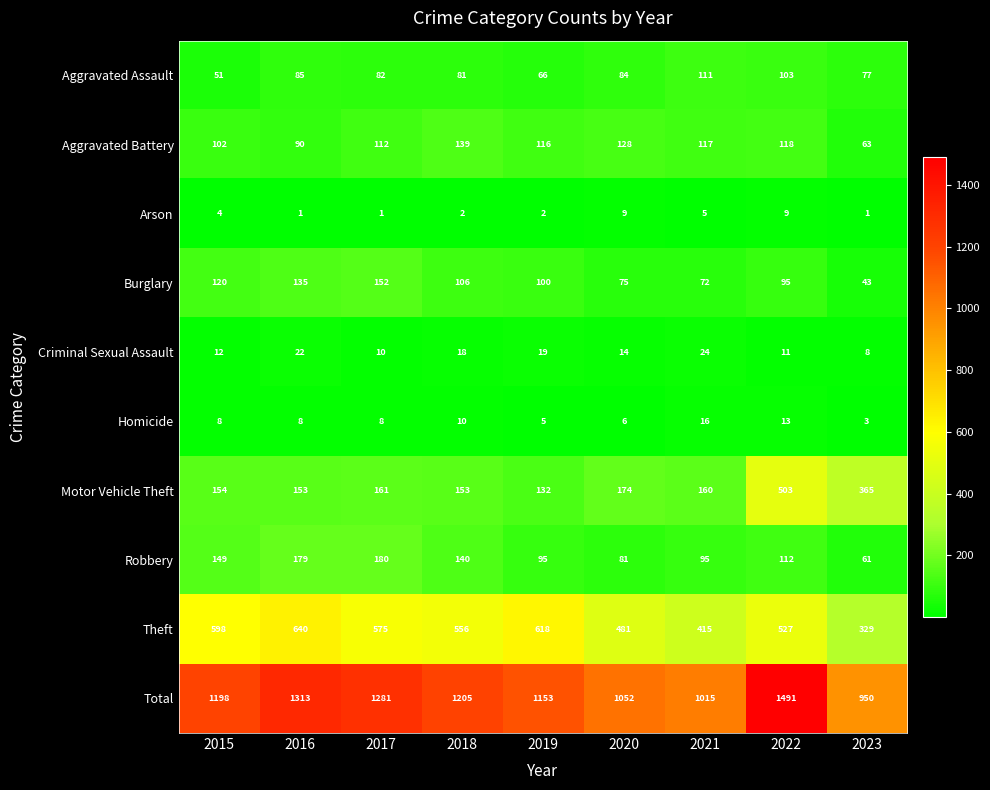

What is the sum of the Criminal Sexual Assault values at 2022 and 2017?

21